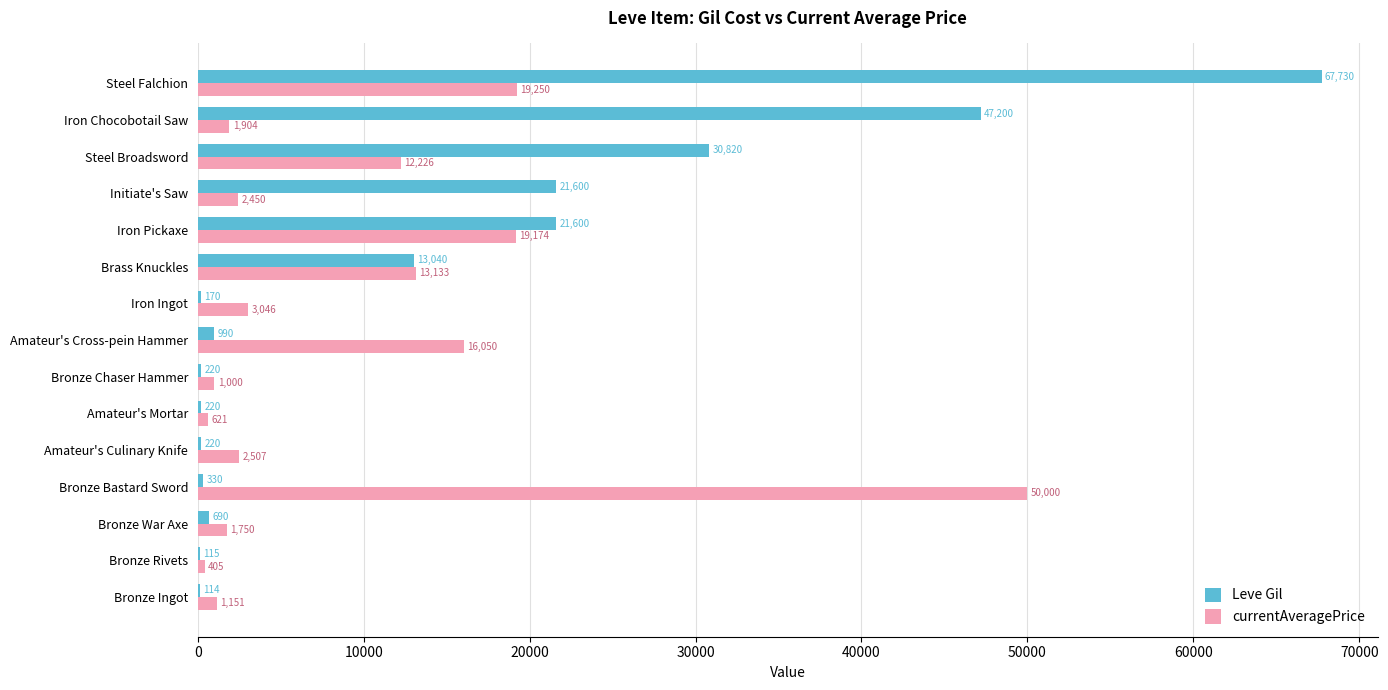

At which category does the chart reach its peak across all series?

Steel Falchion